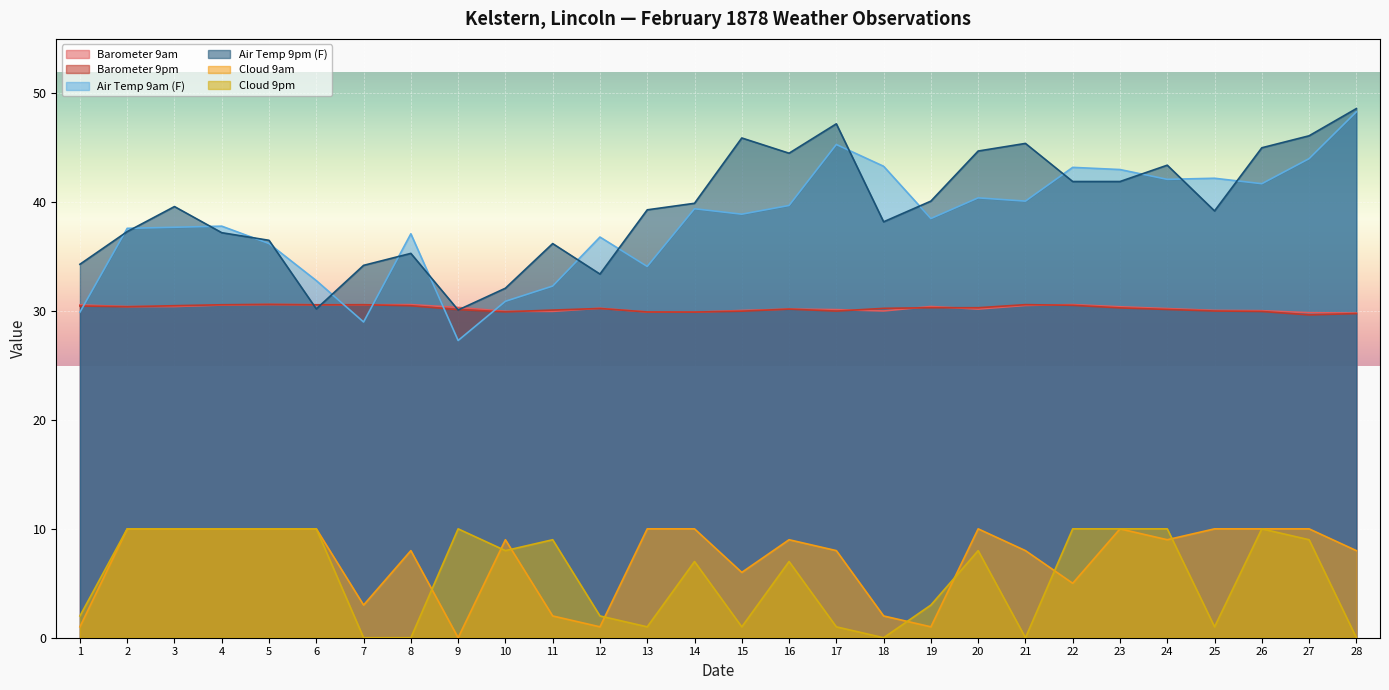

What is the sum of all Barometer 9pm values?

846.4